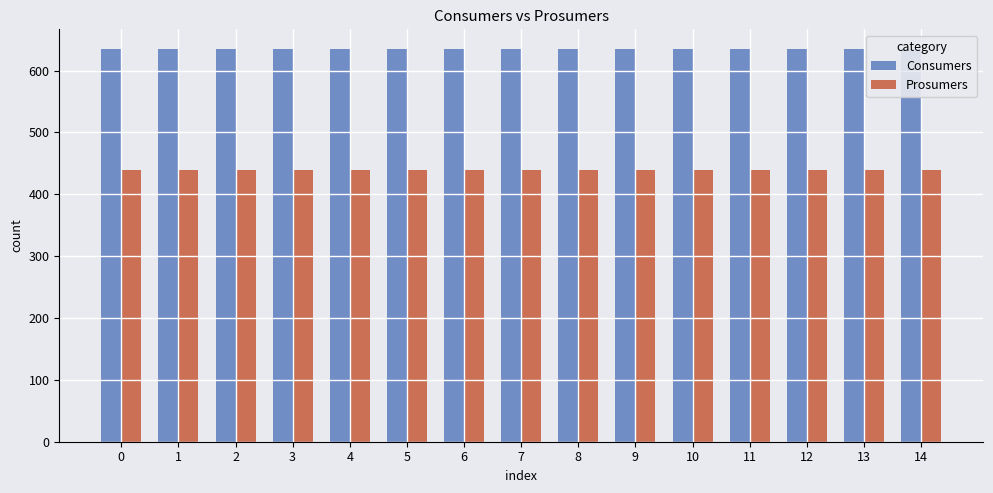

List the labels in order of Consumers value, smallest first.

0, 1, 2, 3, 4, 5, 6, 7, 8, 9, 10, 11, 12, 13, 14